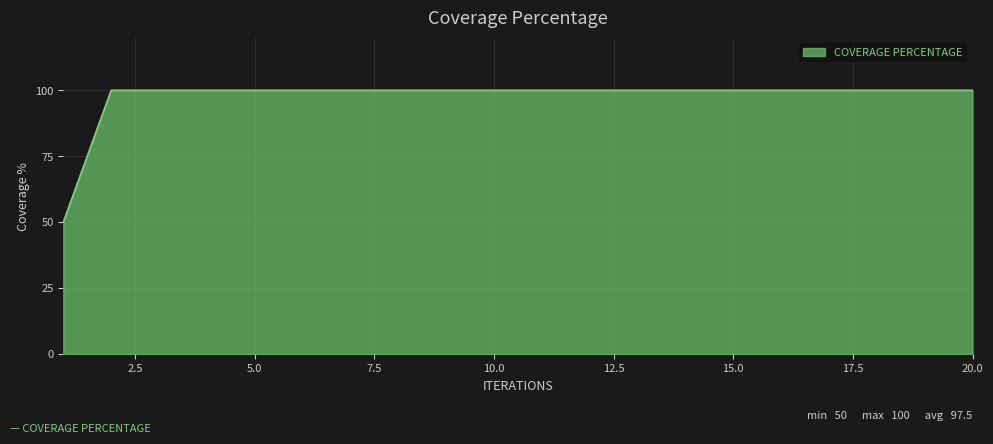

What is the minimum value shown in the chart?

50